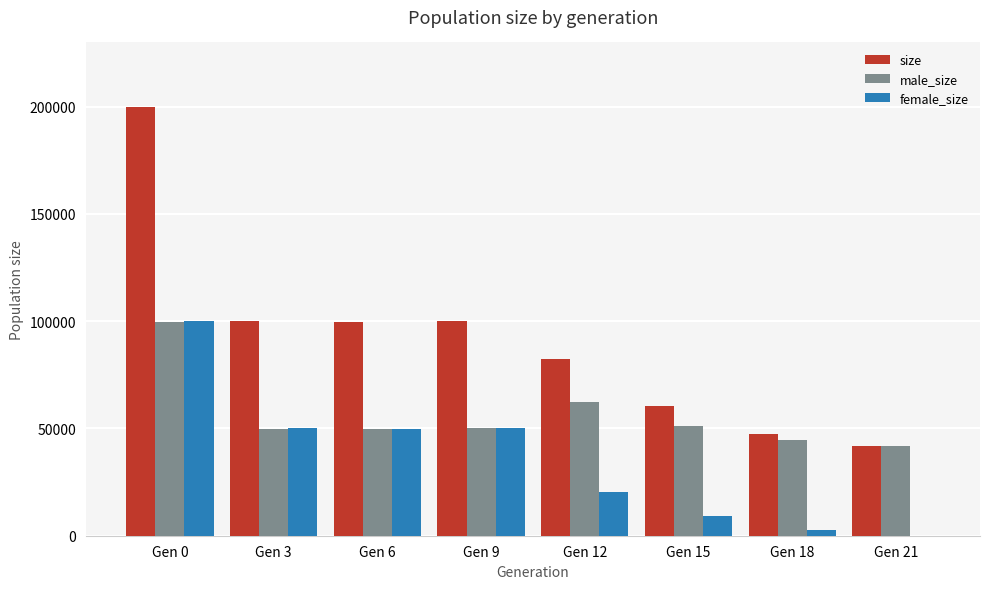

Does the chart contain stacked bars?

No